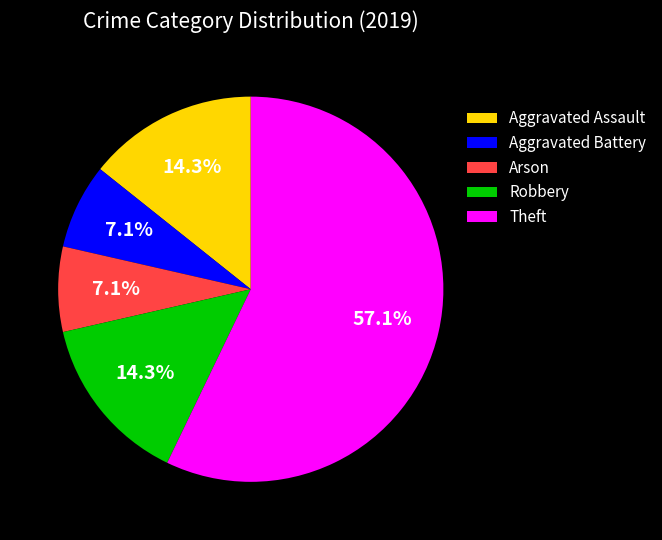

Between Theft and Robbery, which is larger?

Theft